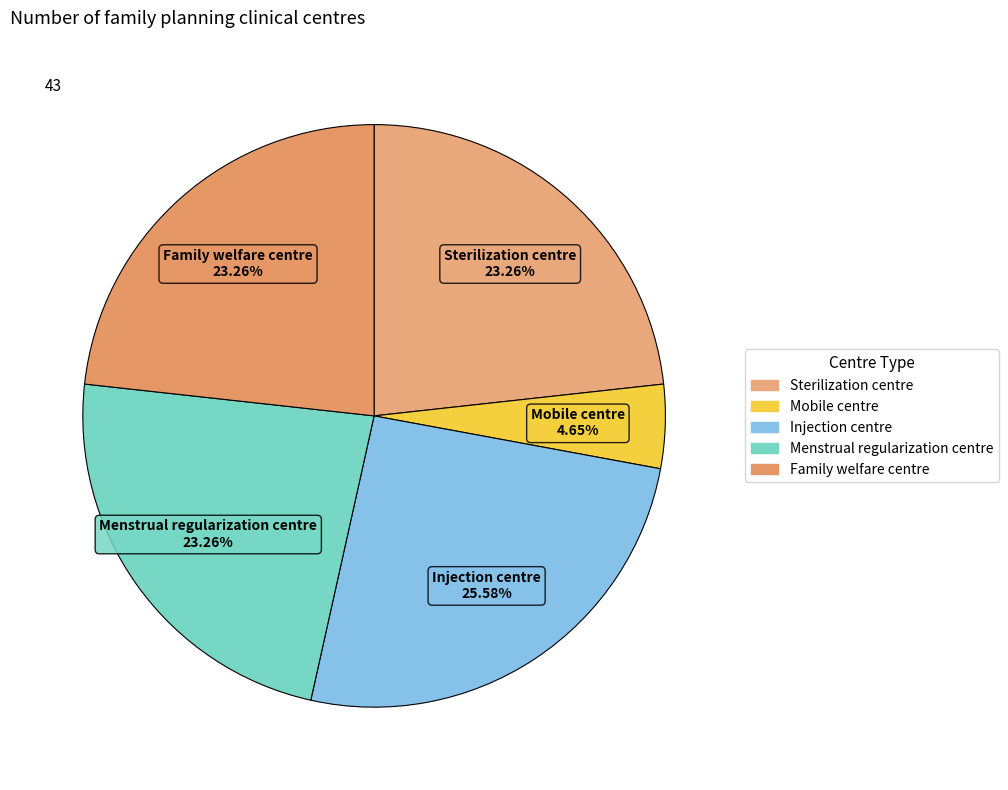

Is there any slice that represents more than half of the pie?

No